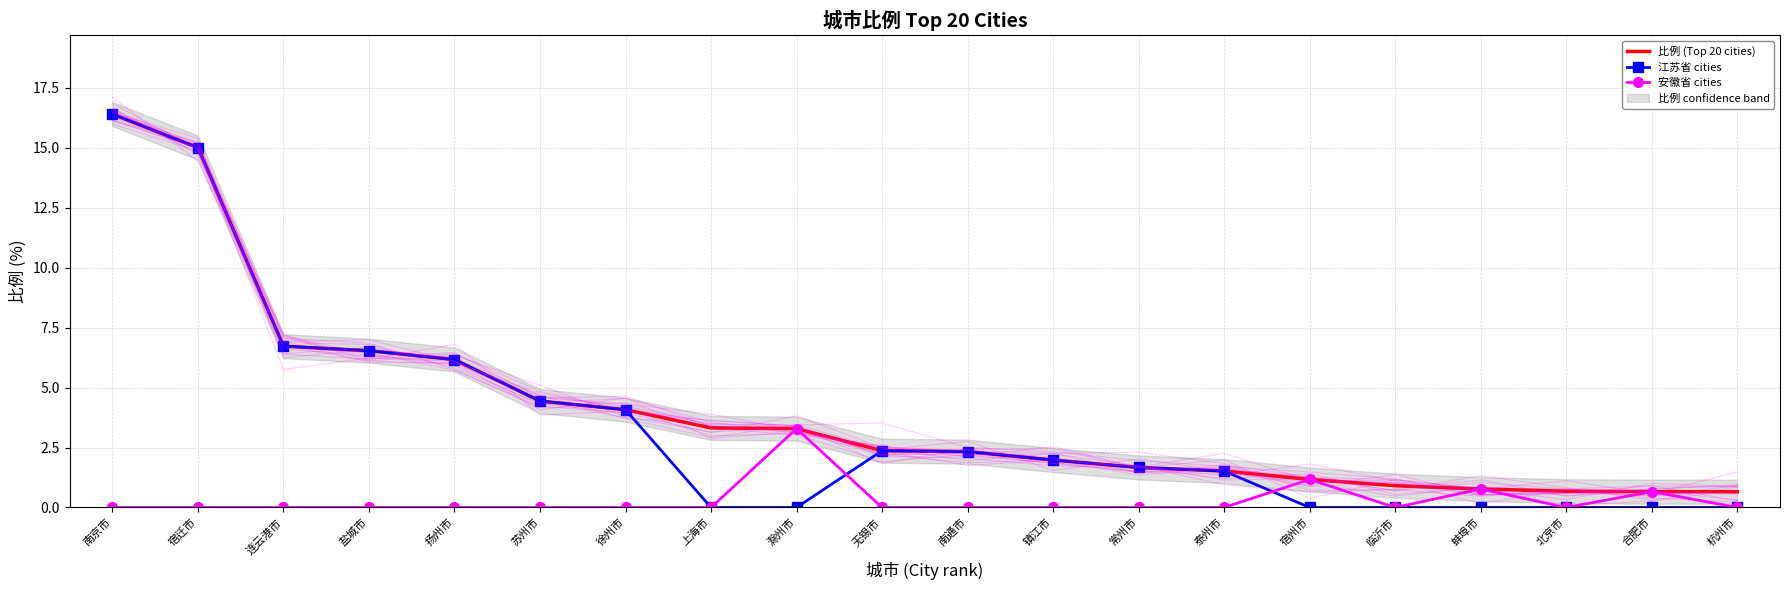

True or false: 江苏省 cities and 比例 (Top 20 cities) cross at least once.

False